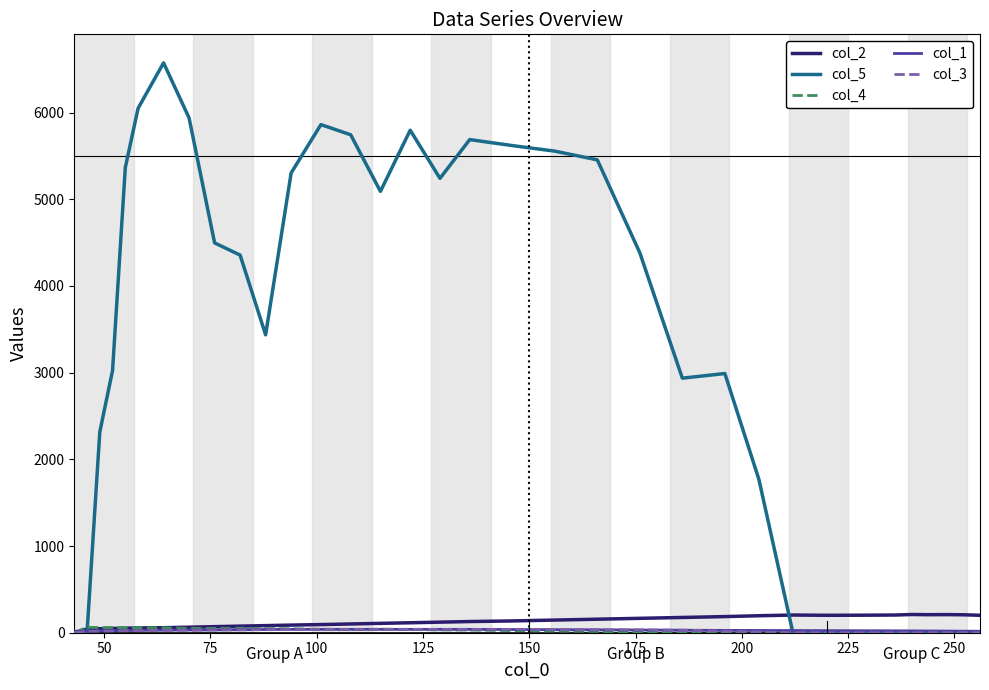

Which series has the largest range (max minus min)?

col_5